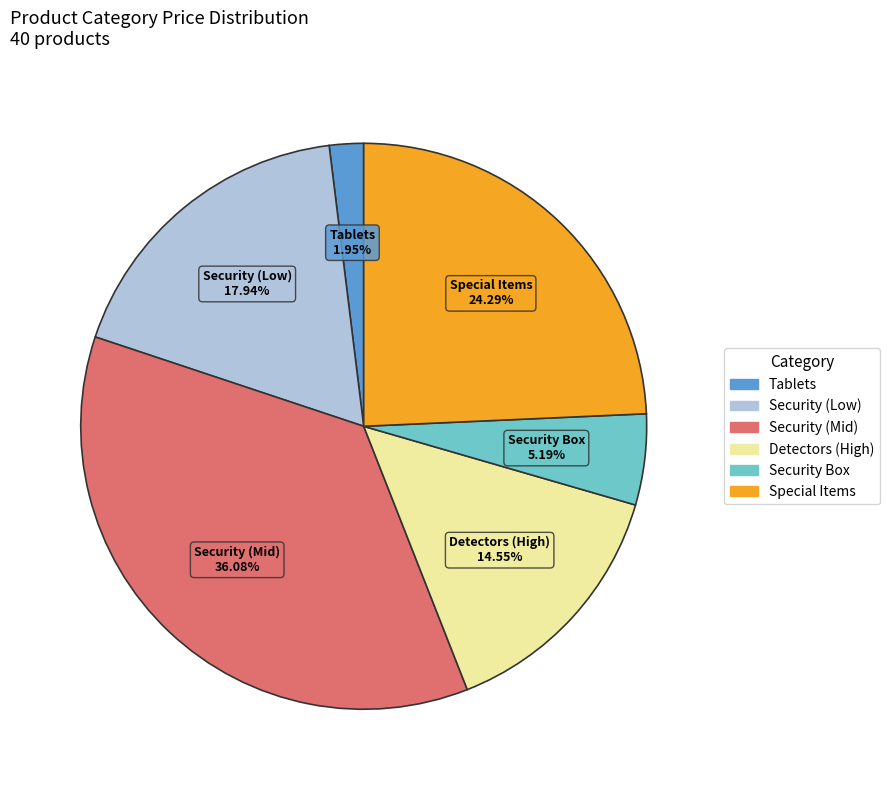

Is there a majority slice in this chart?

No